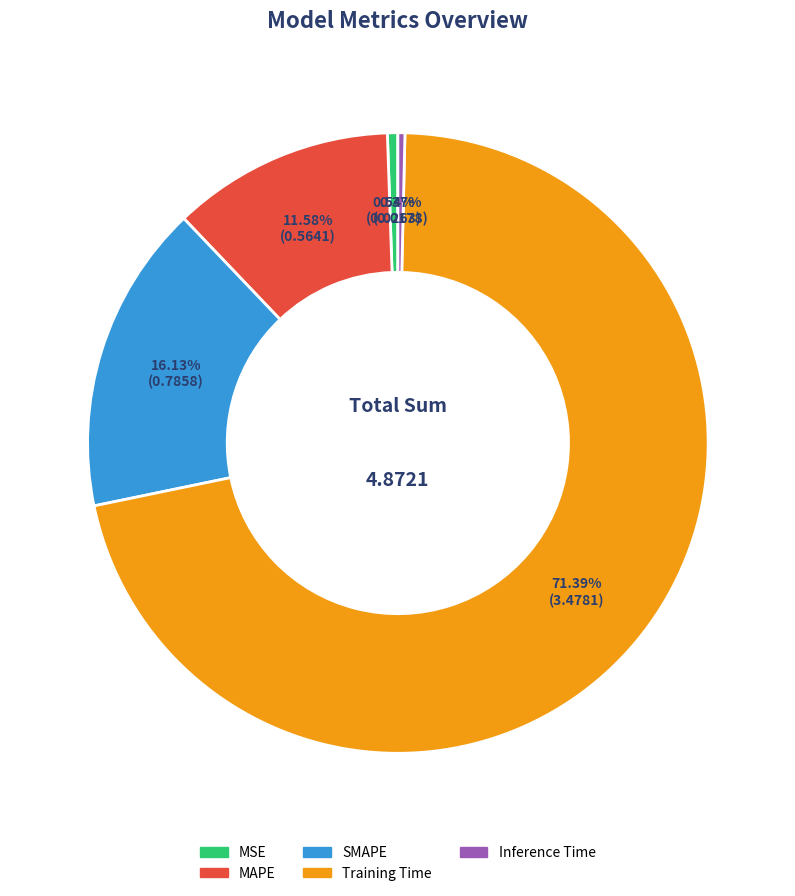

To the nearest percent, what is the difference between the MAPE and SMAPE slice percentages?

5%